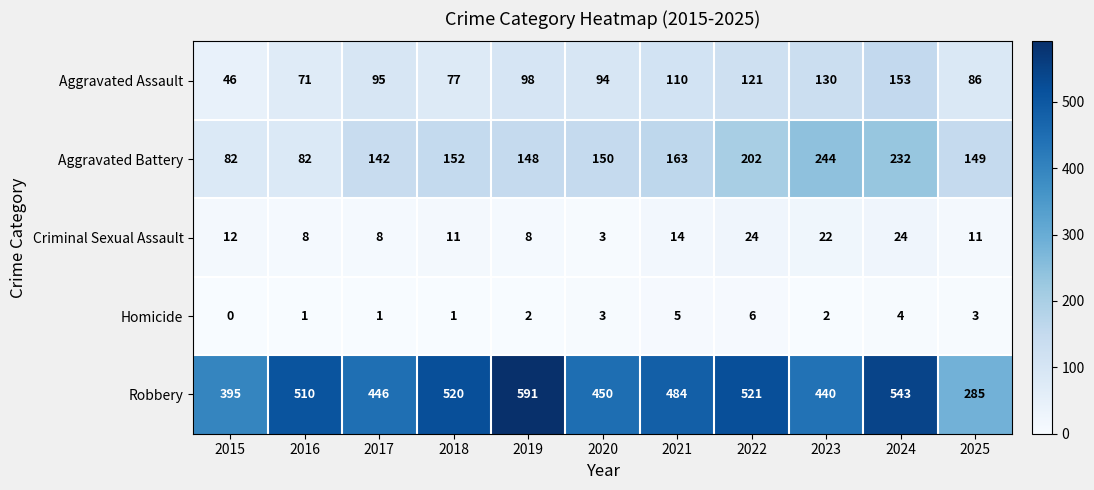

At which label is Robbery closest to 438?

2023